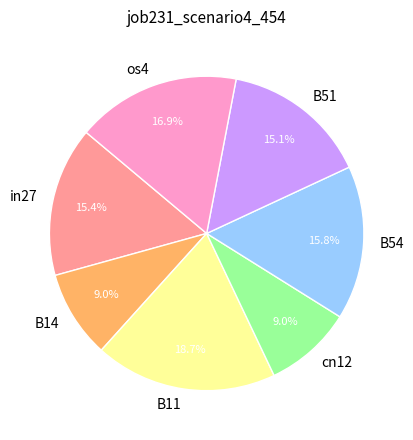

How many segments does this pie chart have?

7